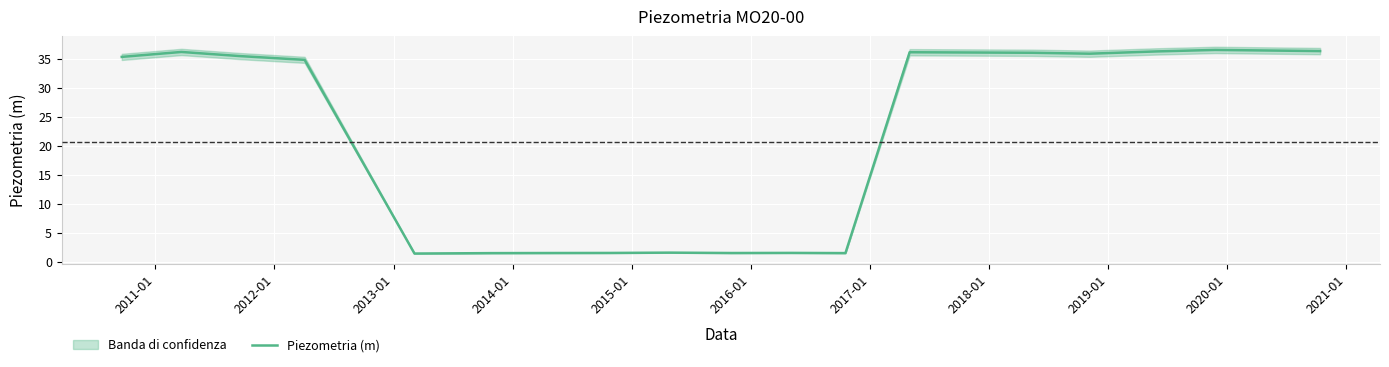

The chart shows a value of 35.4 at 2012-01. True or false?

True